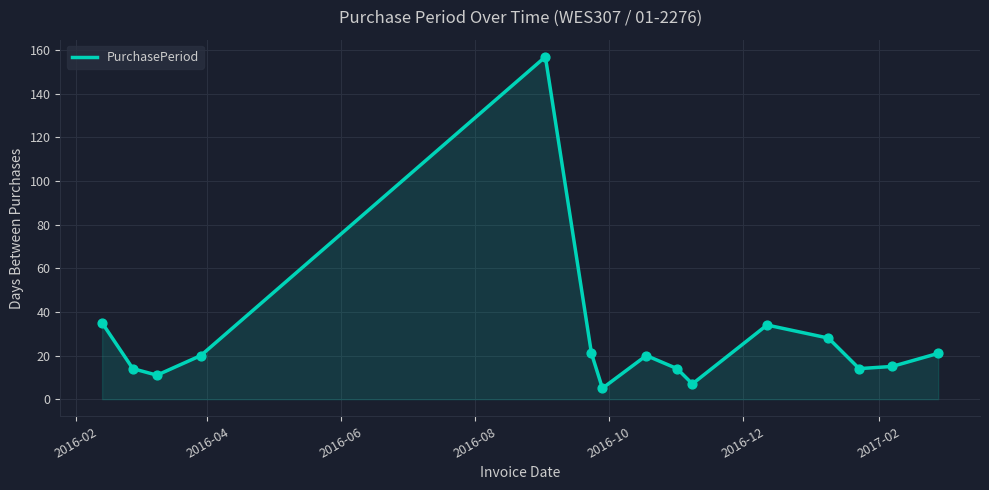

What is the difference between the maximum and minimum values?

152